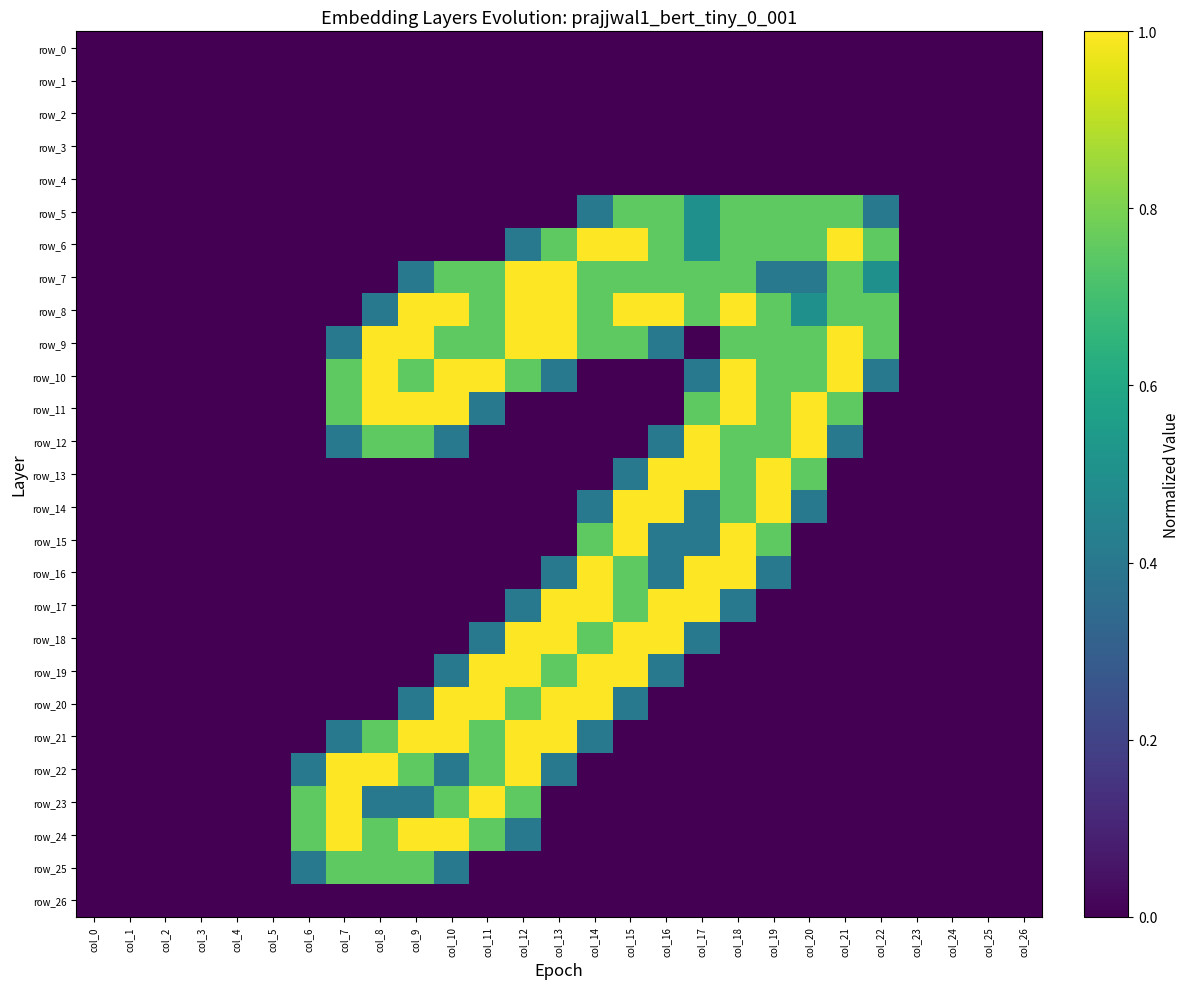

Read the row_25 value at col_6.

0.8